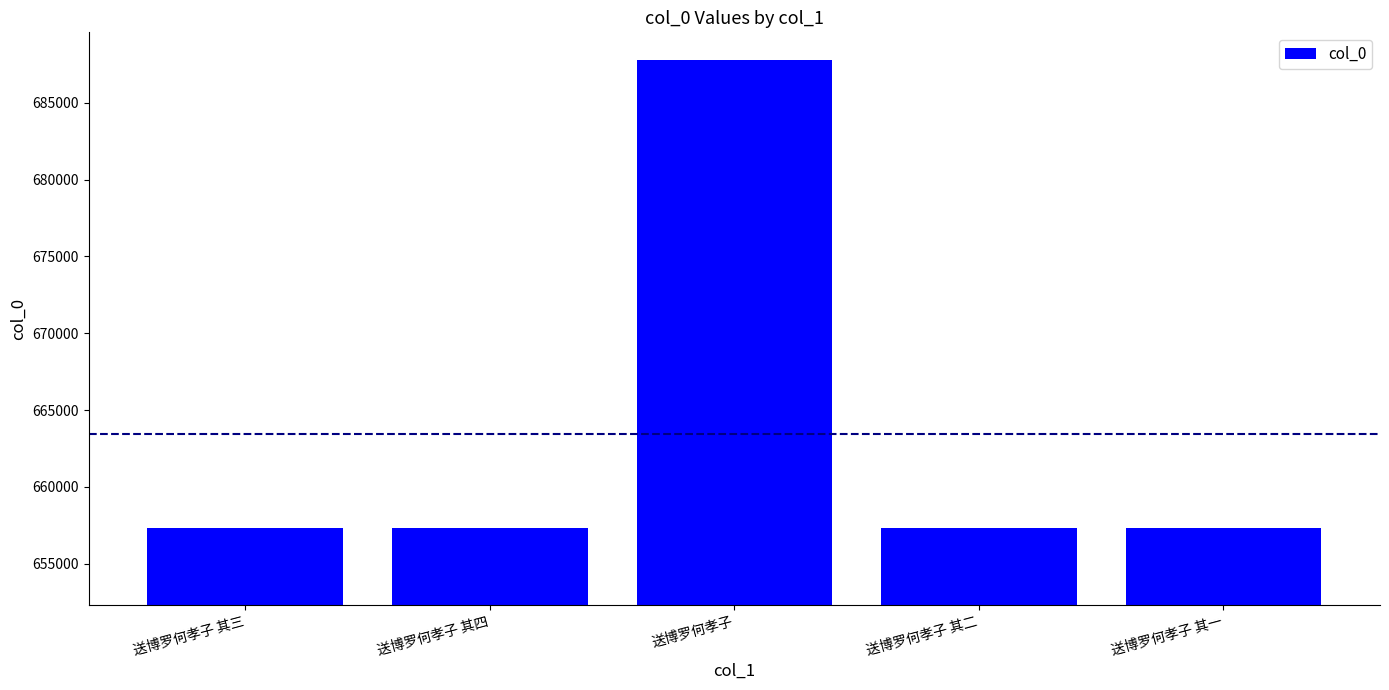

Which has a higher value, 送博罗何孝子 其一 or 送博罗何孝子 其三?

送博罗何孝子 其三